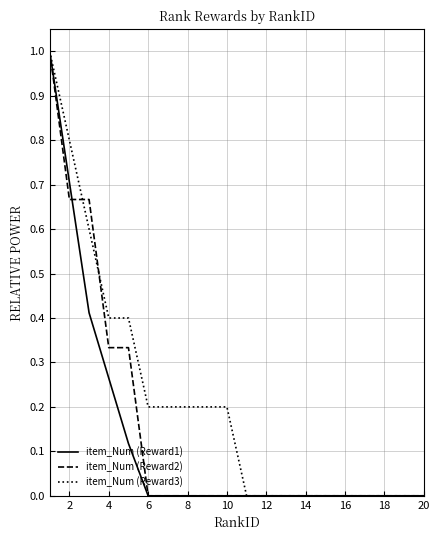

Which series has the largest range (max minus min)?

item_Num (Reward3)